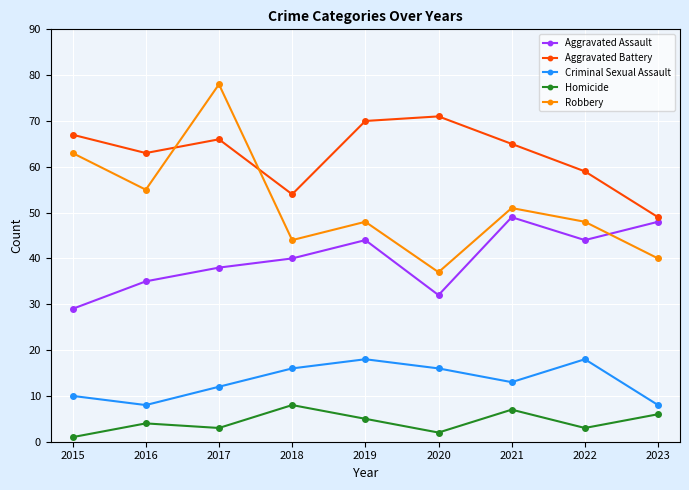

At which category is the sum across all series the highest?

2017